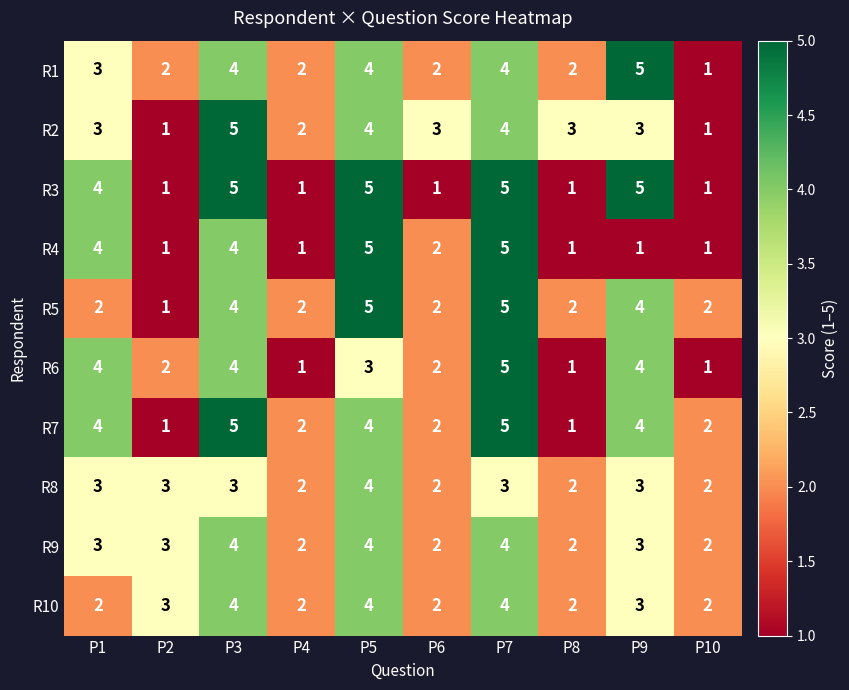

Which series has the largest total across all categories?

R7